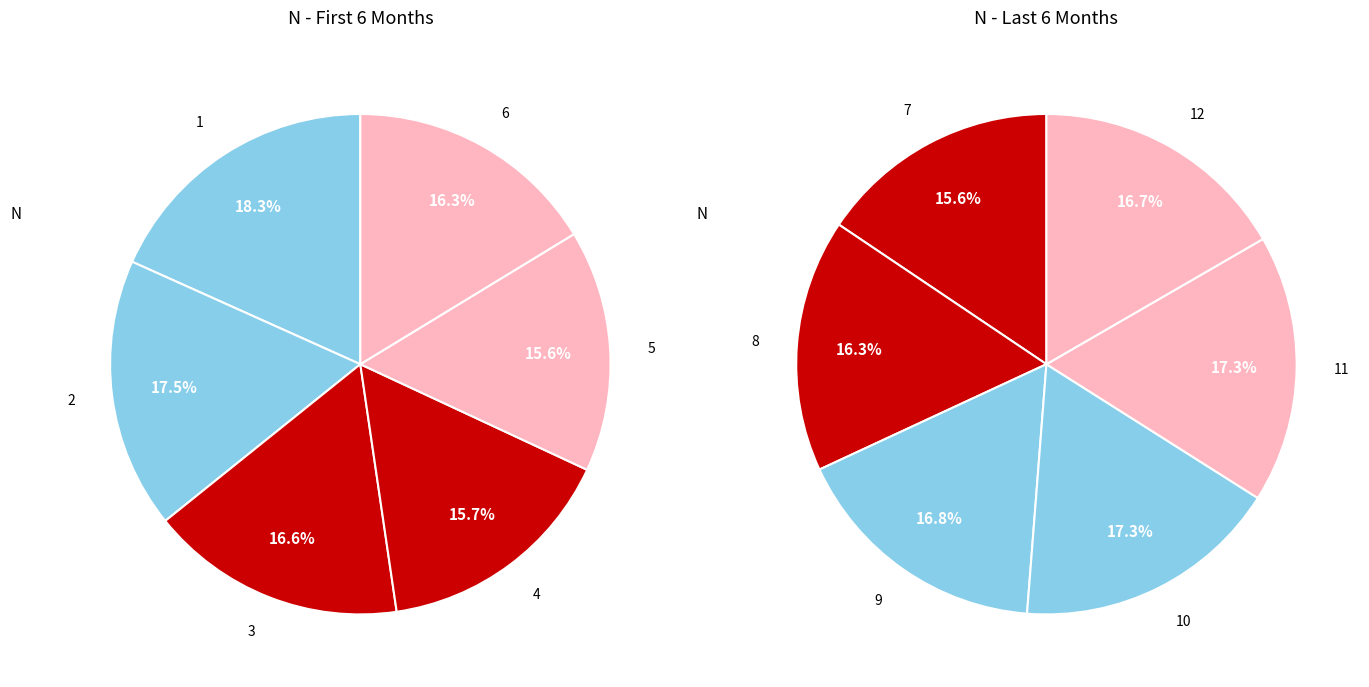

Between 7 and 1, which is larger?

1